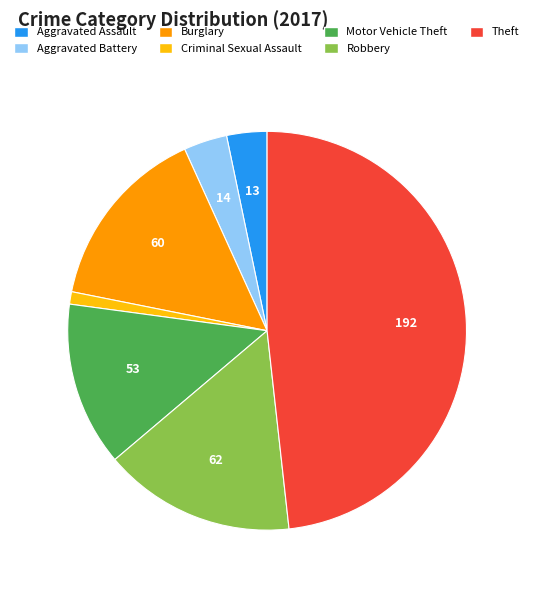

Is there a majority slice in this chart?

No